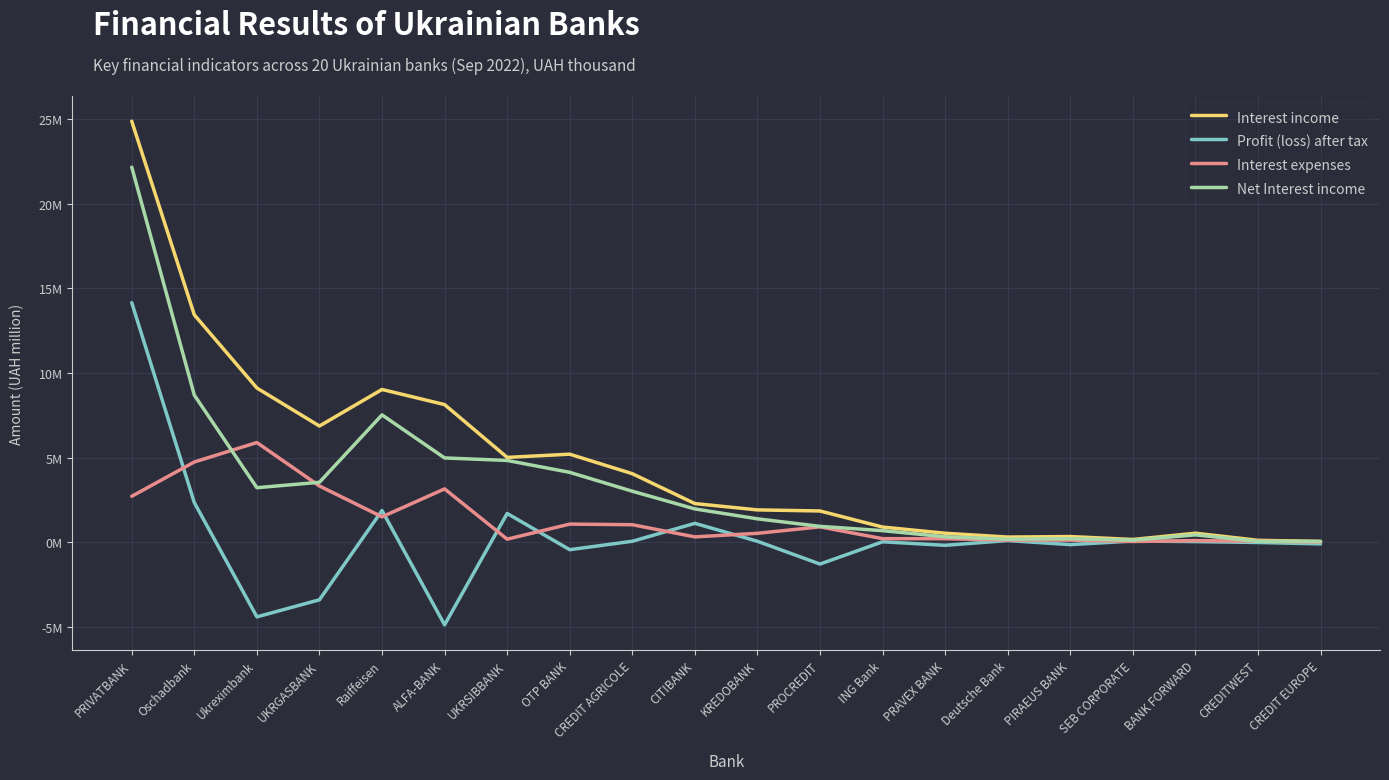

What are all the series names shown in the legend?

Interest income, Profit (loss) after tax, Interest expenses, Net Interest income